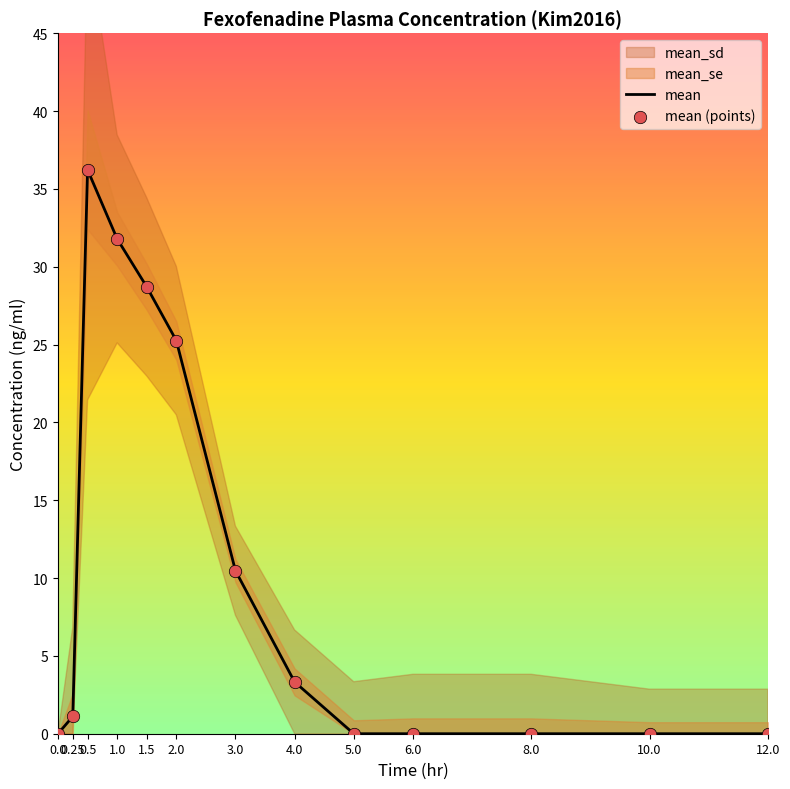

Is the value of mean (points) at 6.0 greater than the value of mean at 1.5?

No